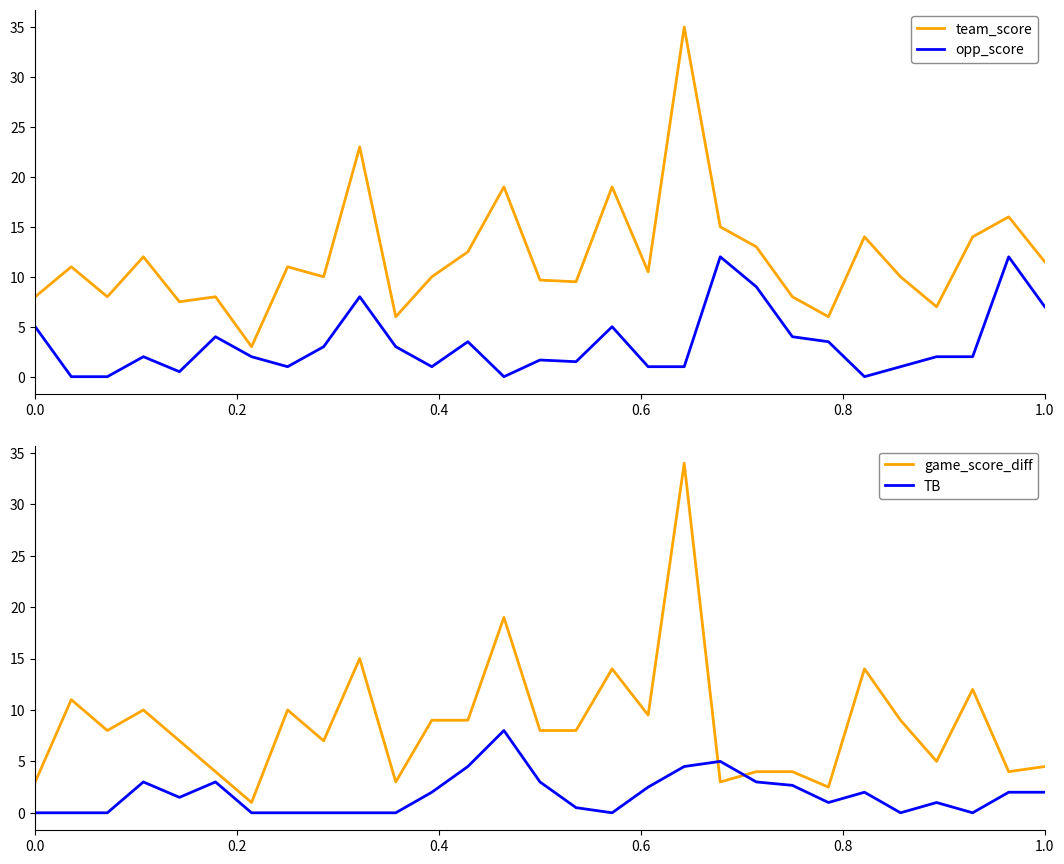

How many intersections are there between opp_score and TB?

7